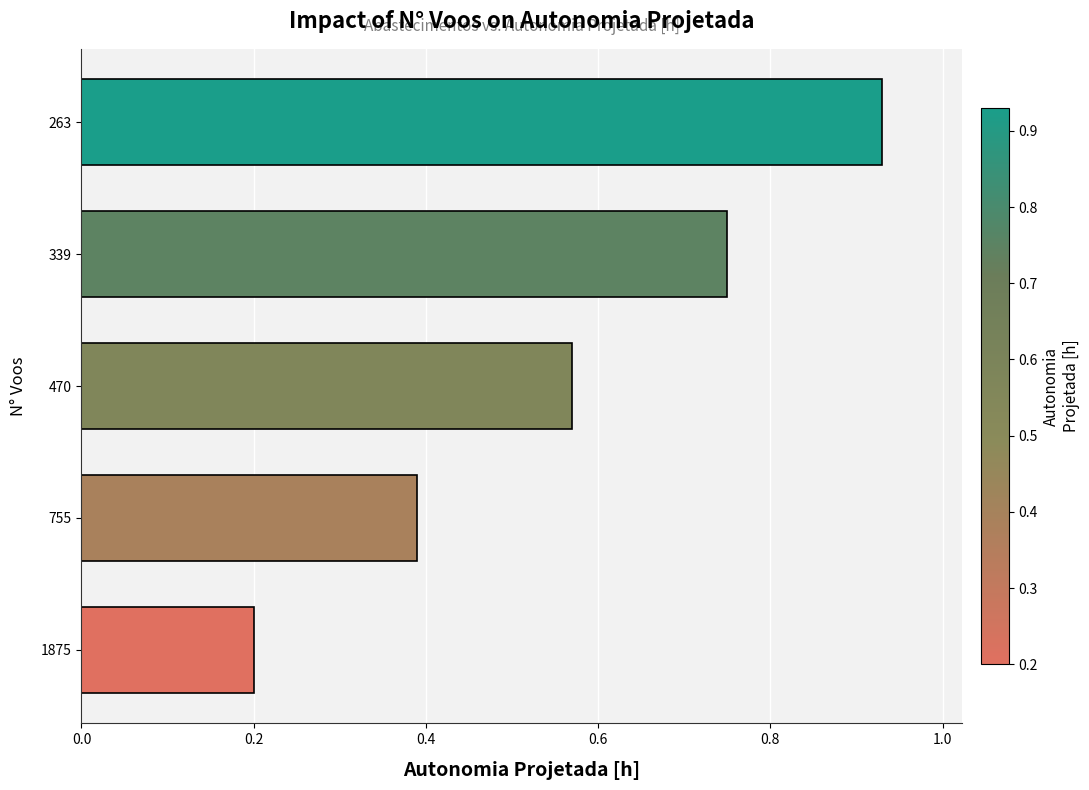

List the labels in order of value, smallest first.

1875, 755, 470, 339, 263